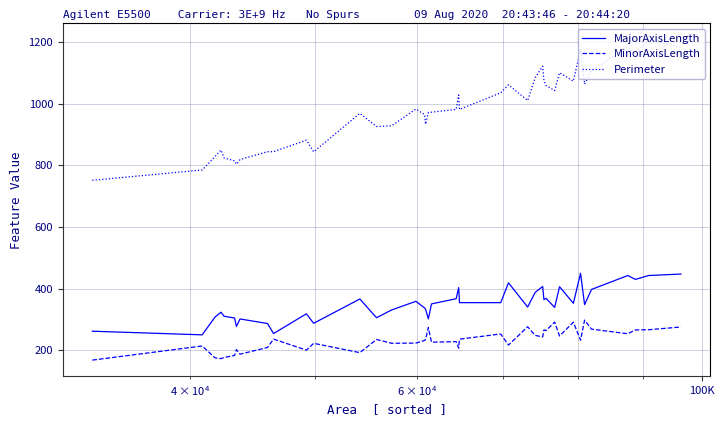

What is the difference between the maximum and minimum values in the MinorAxisLength series?

129.9